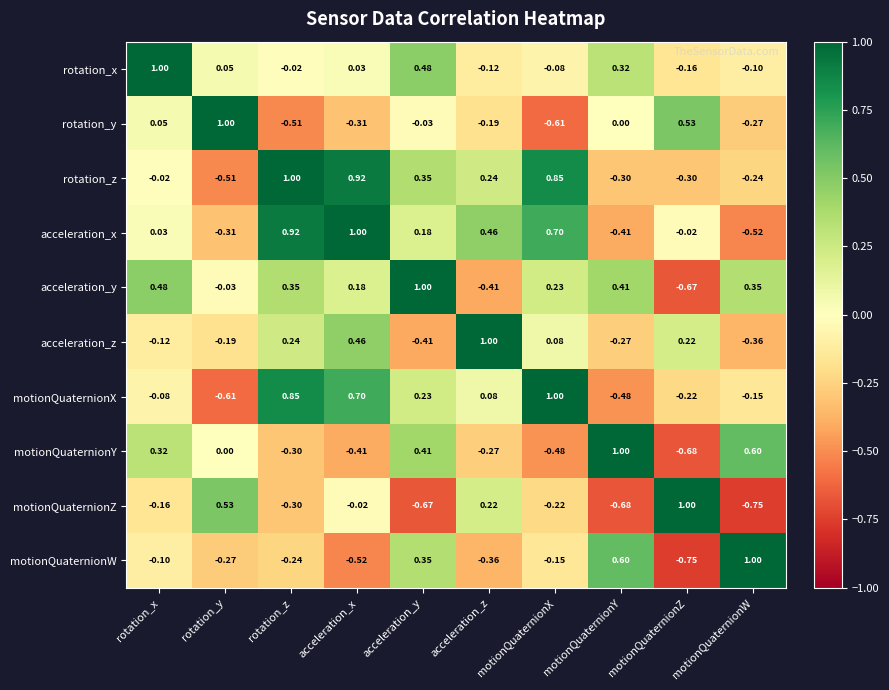

Where is rotation_x nearest to the value 0?

rotation_z